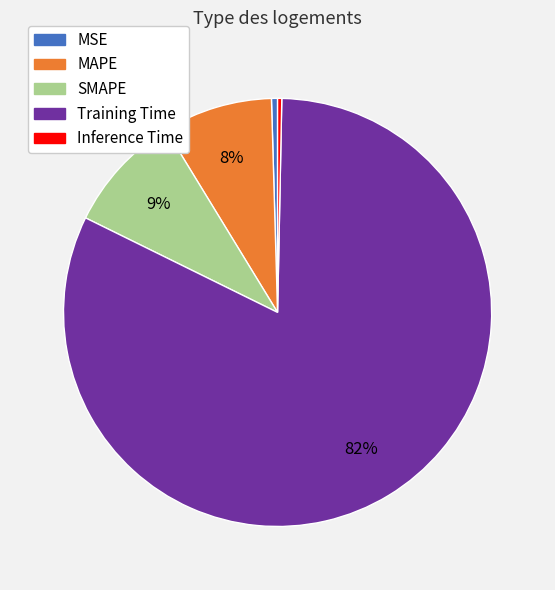

Combined, do SMAPE and Inference Time account for over 50%?

No